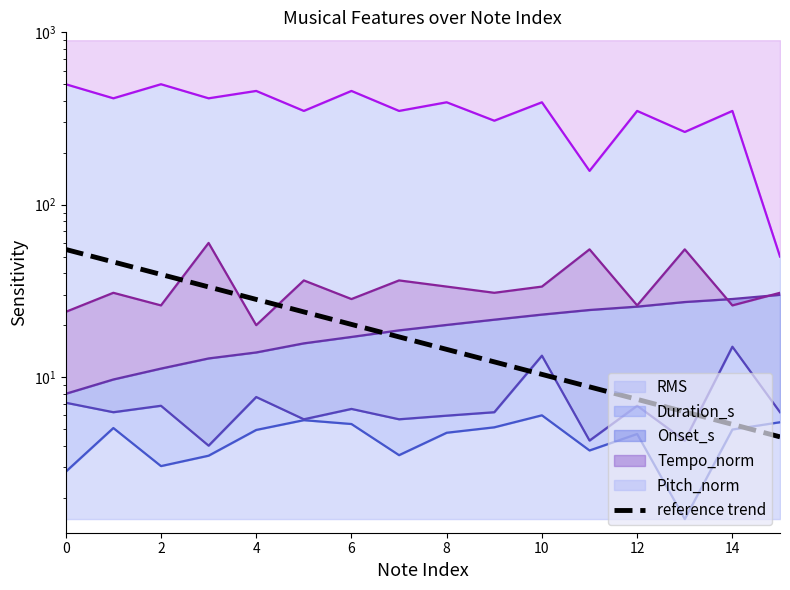

Count the number of values greater than 17.

8